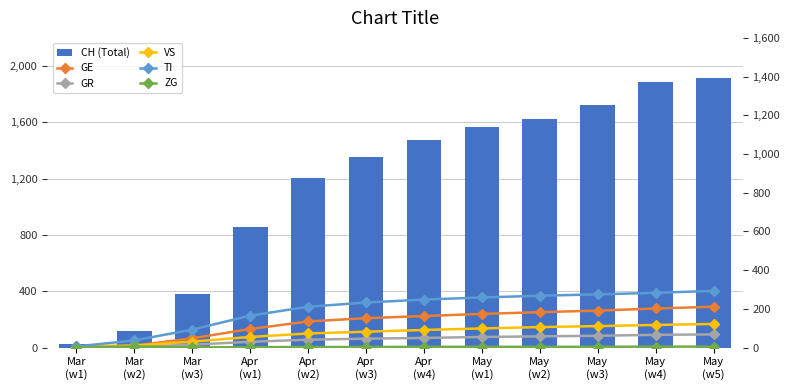

Which series changed the most between Mar
(w3) and May
(w1)?

CH (Total)